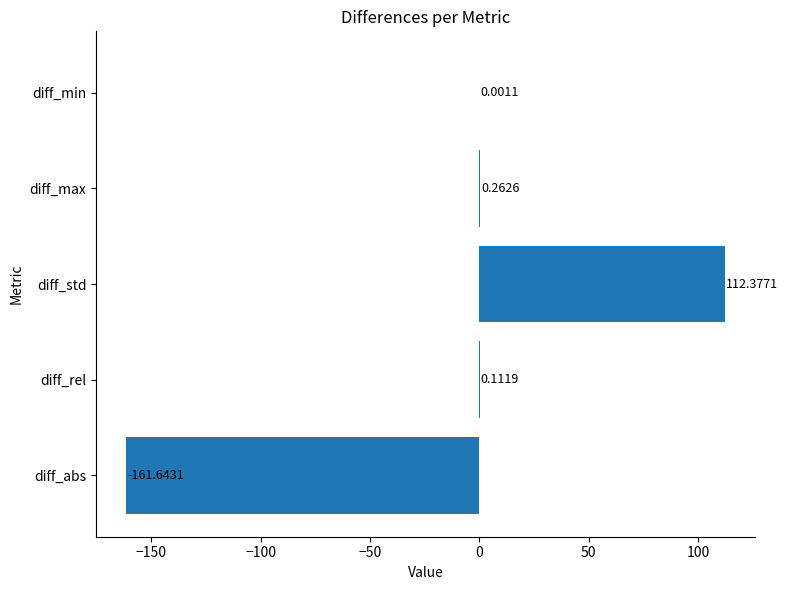

What is the sum of the values at diff_max and diff_std?

112.6